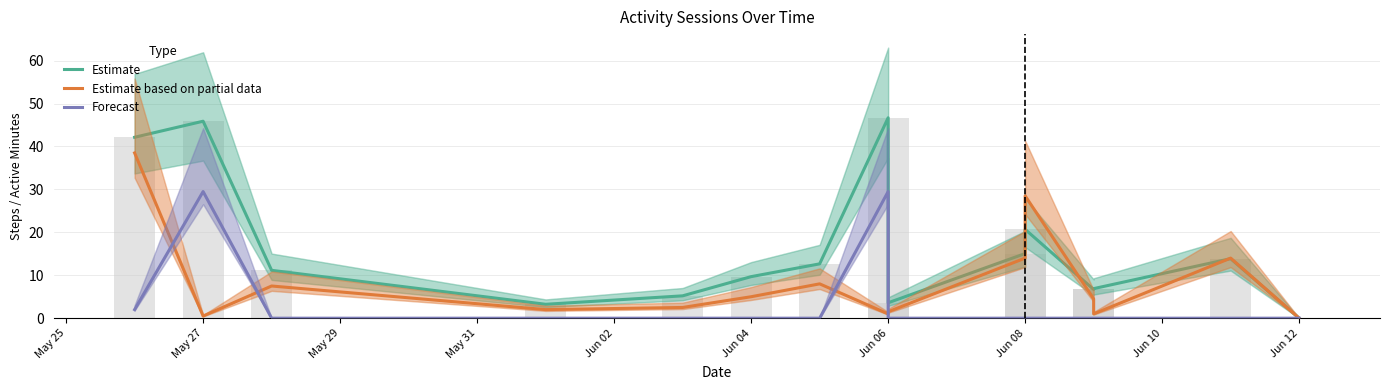

Are the bars horizontal?

No